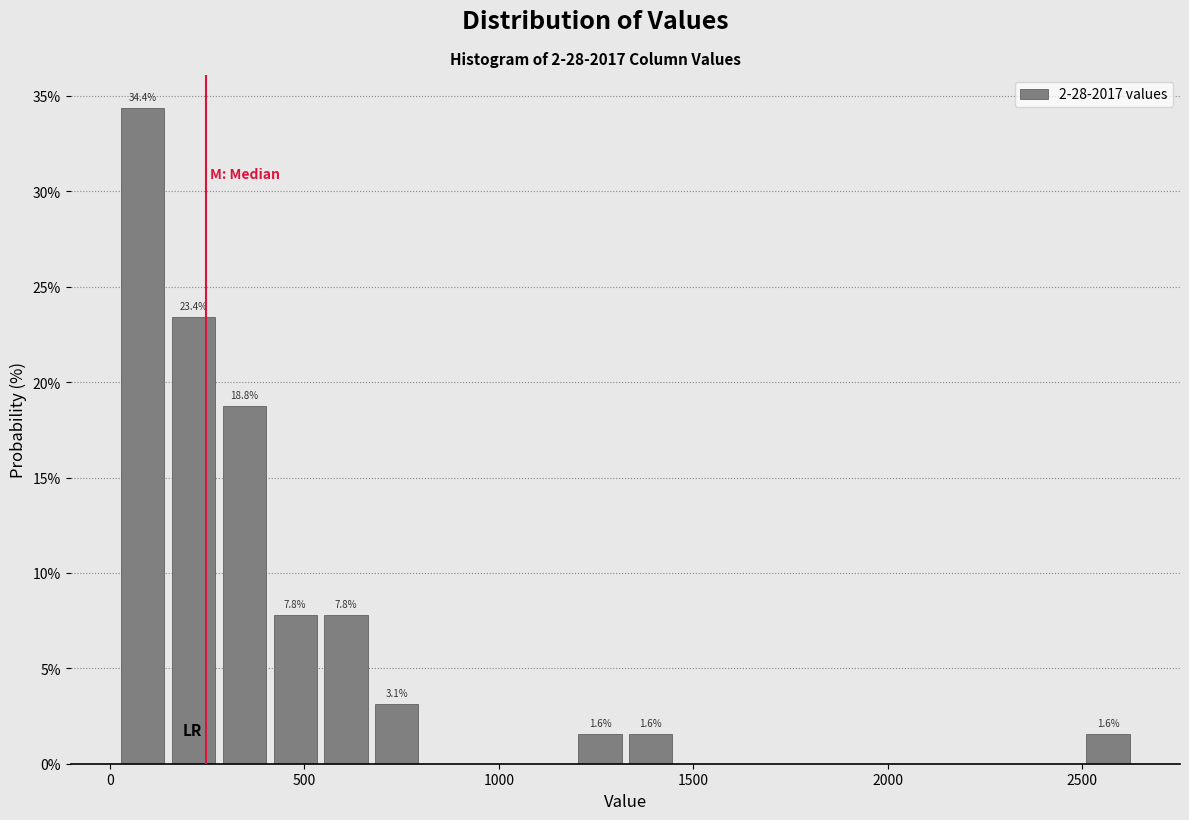

Read against the x-axis, roughly where is the centre of the tallest bar?

100